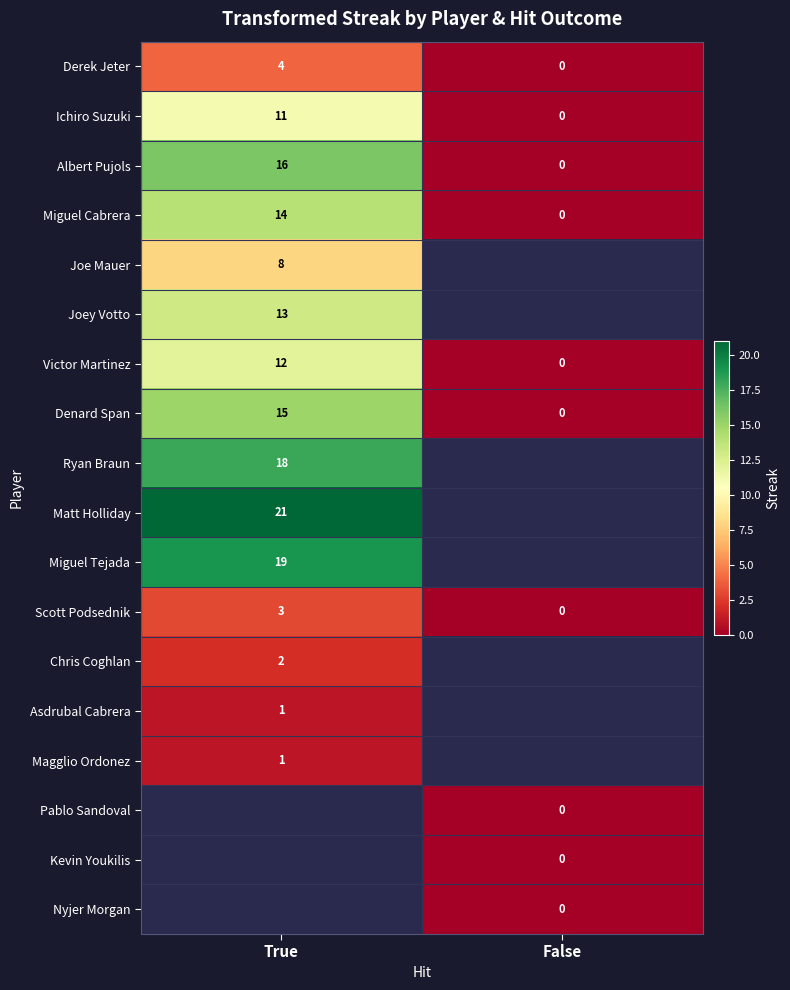

Between True and False, which series saw the biggest shift?

row_2